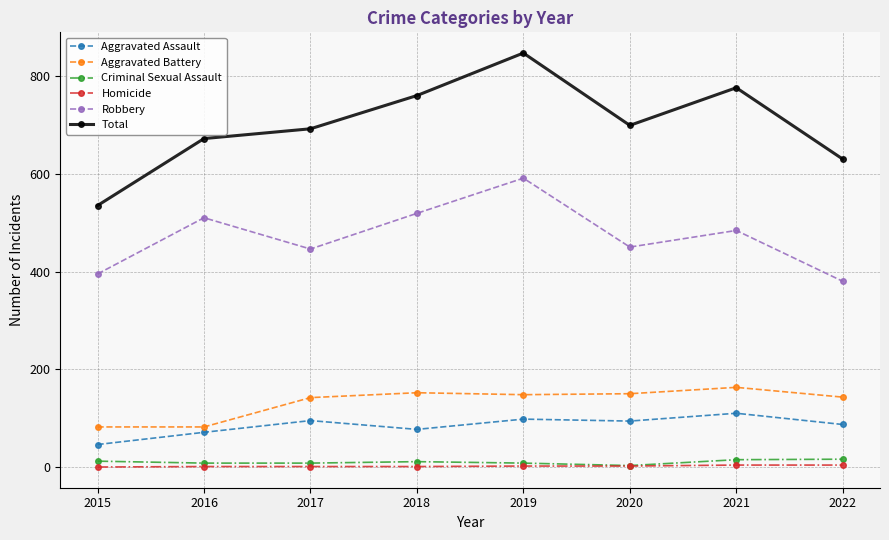

Which series has the largest total across all categories?

Total